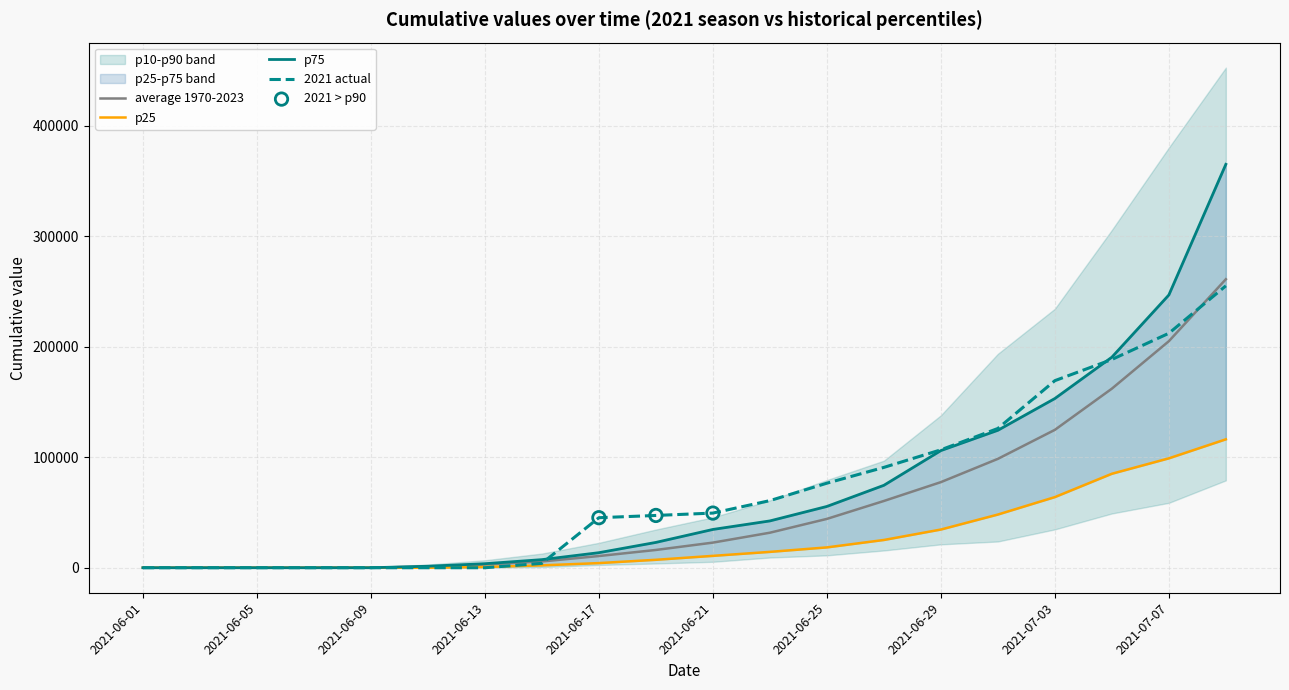

Which series has the widest spread of Y values?

p10